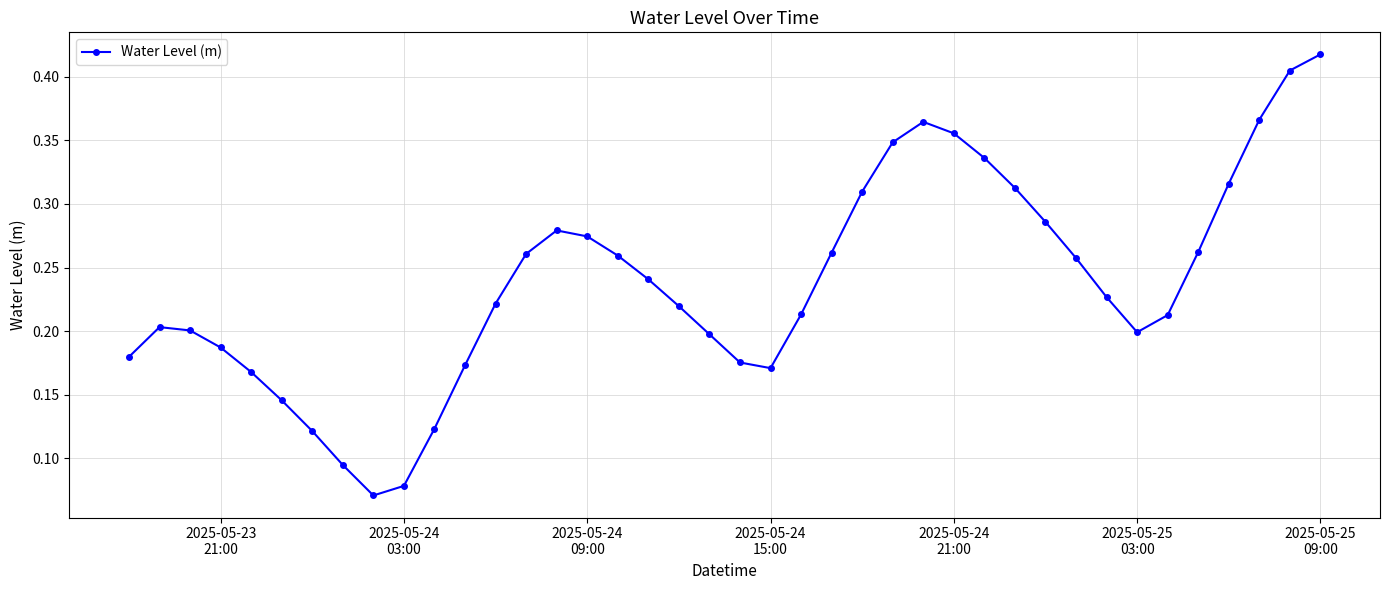

Count the number of categories in the chart.

40